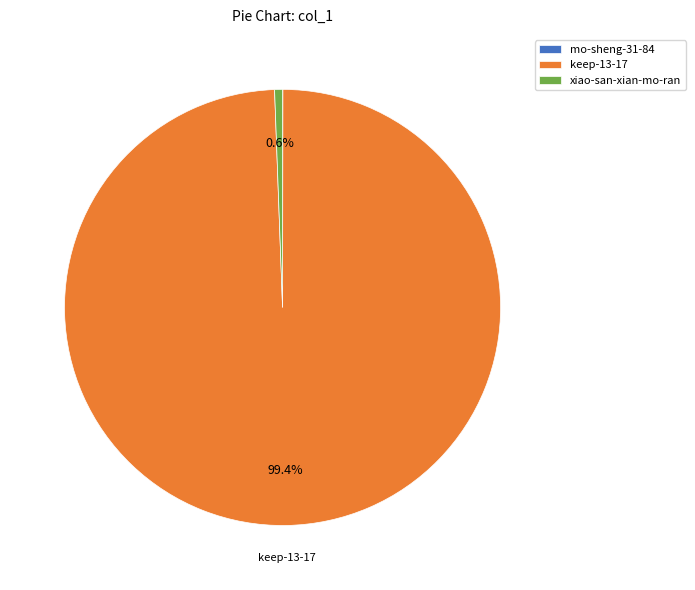

Which slice is the largest?

keep-13-17